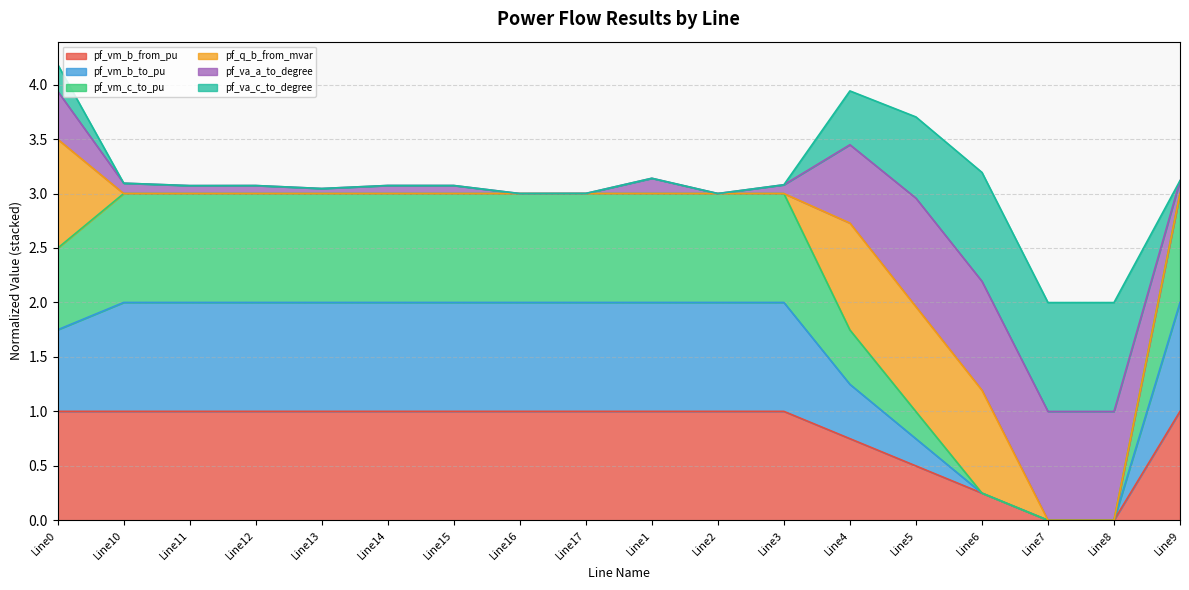

Is it true that pf_vm_b_from_pu equals 1.7 at Line11?

False